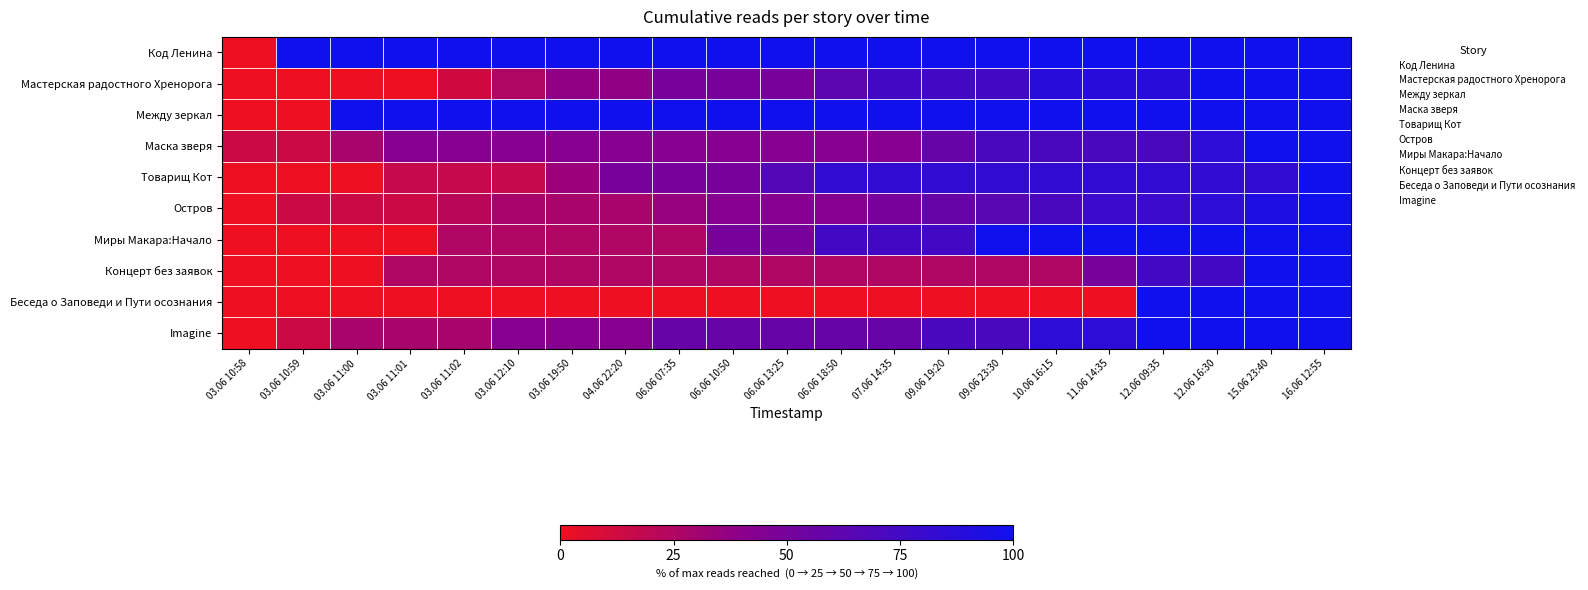

Between 03.06 11:02 and 06.06 07:35, which series saw the biggest shift?

Мастерская радостного Хренорога